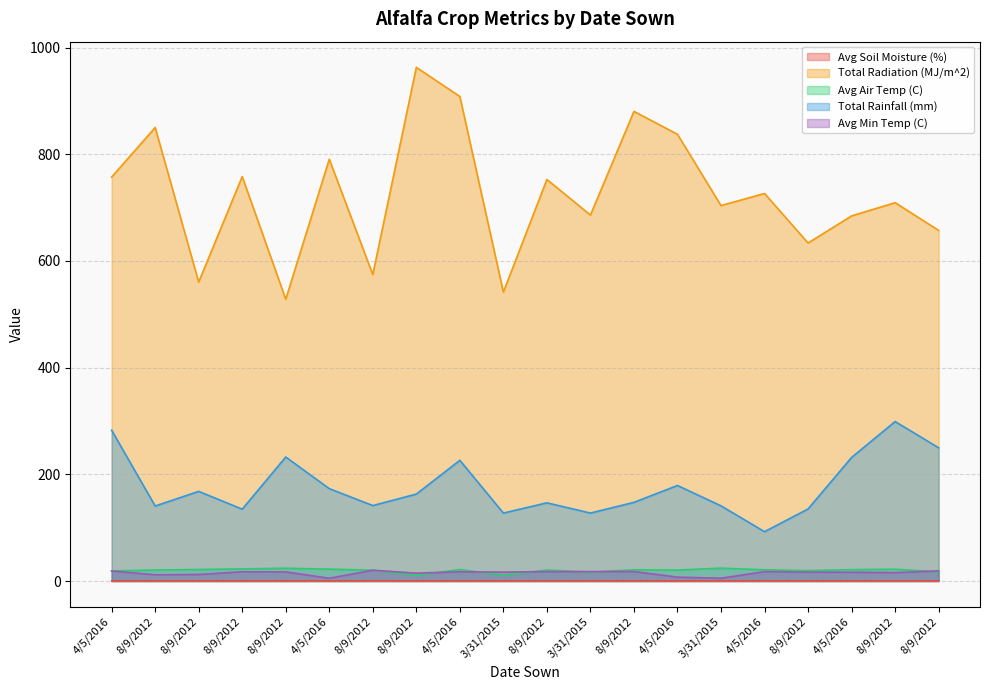

What is the difference between the Total Radiation (MJ/m^2) values at 4/5/2016 and 8/9/2012?

155.6